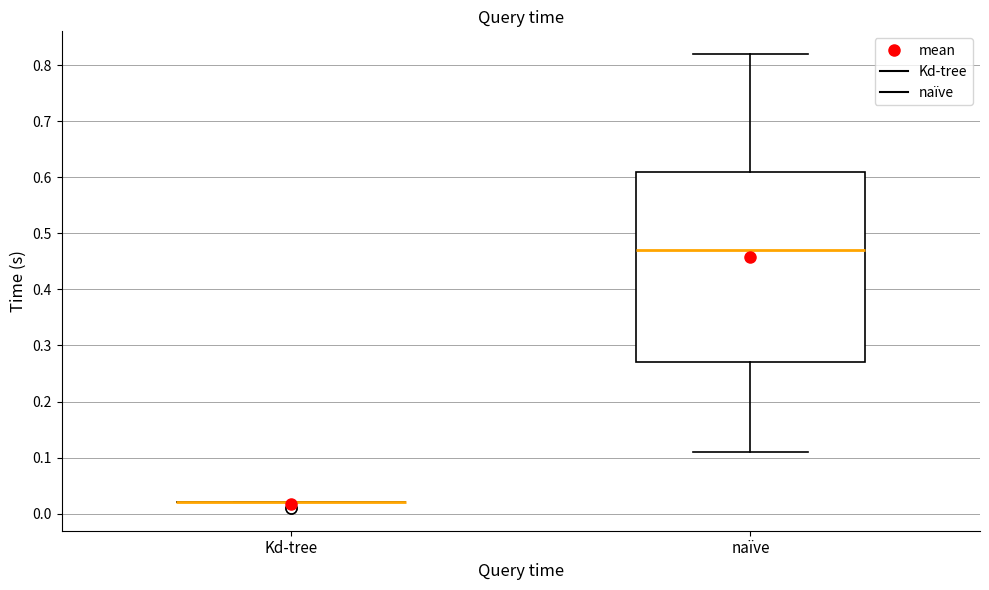

Reading left to right, transcribe this box plot: for each box, give where its median line is, the range the box spans, and where its two whiskers end, as read against the y-axis. The values are not printed on the chart, so give them approximately, as read against the axis.

Kd-tree: box collapsed to a line at 0.02, whiskers 0.02 to 0.02
naïve: median 0.47, box 0.27 to 0.61, whiskers 0.11 to 0.82